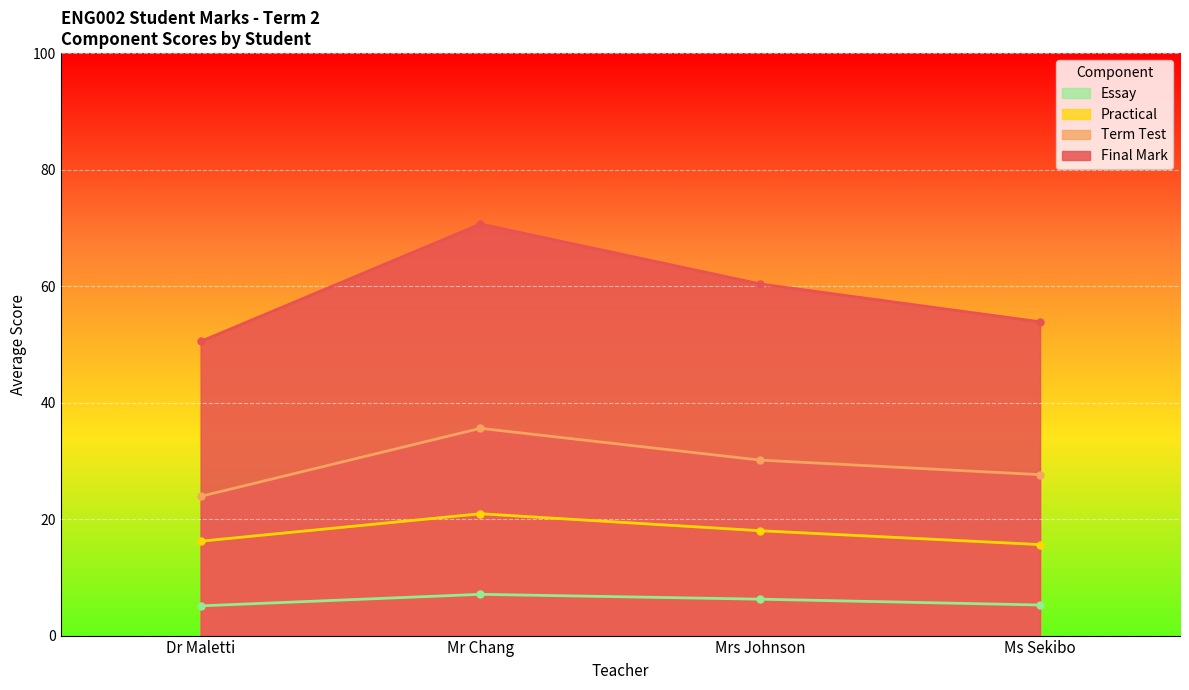

Between Dr Maletti and Mr Chang, which series saw the biggest shift?

Final Mark